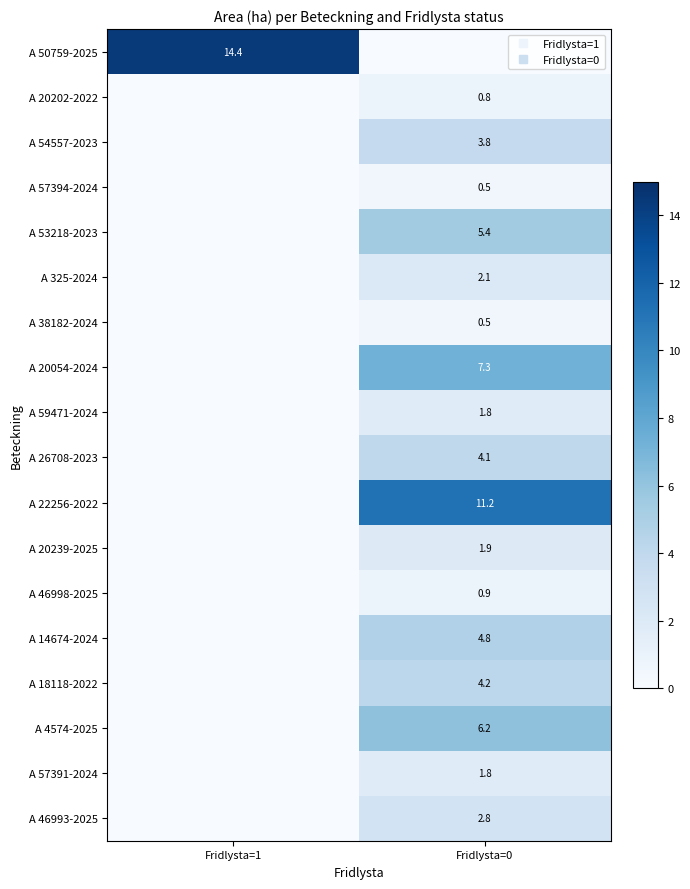

What is the sum of the A 54557-2023 values at Fridlysta=1 and Fridlysta=0?

3.8